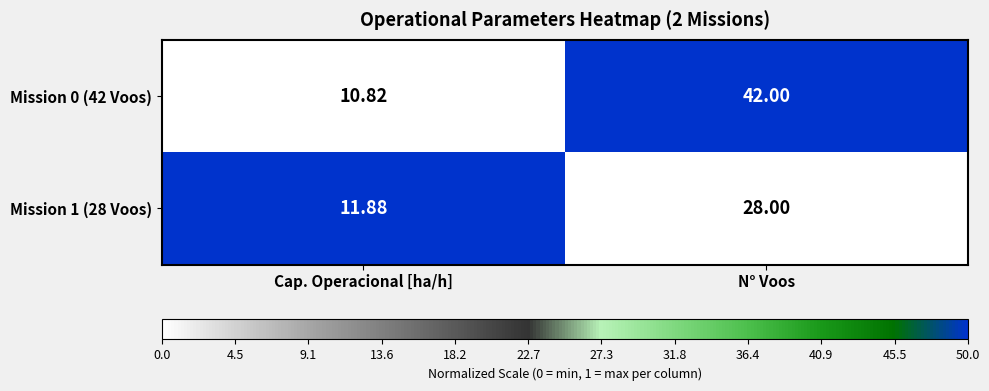

Rank the categories by Mission 0 (42 Voos) value from lowest to highest.

Cap. Operacional [ha/h], N° Voos